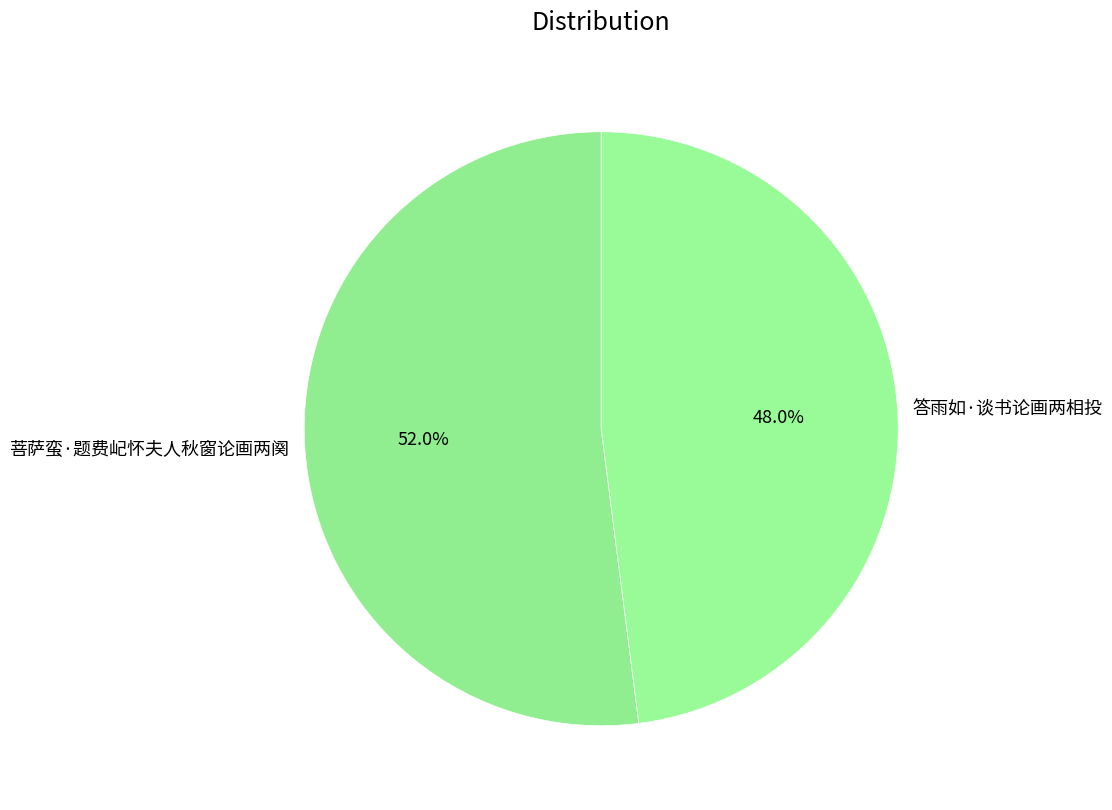

How much of the chart is everything except 答雨如·谈书论画两相投?

52.0%